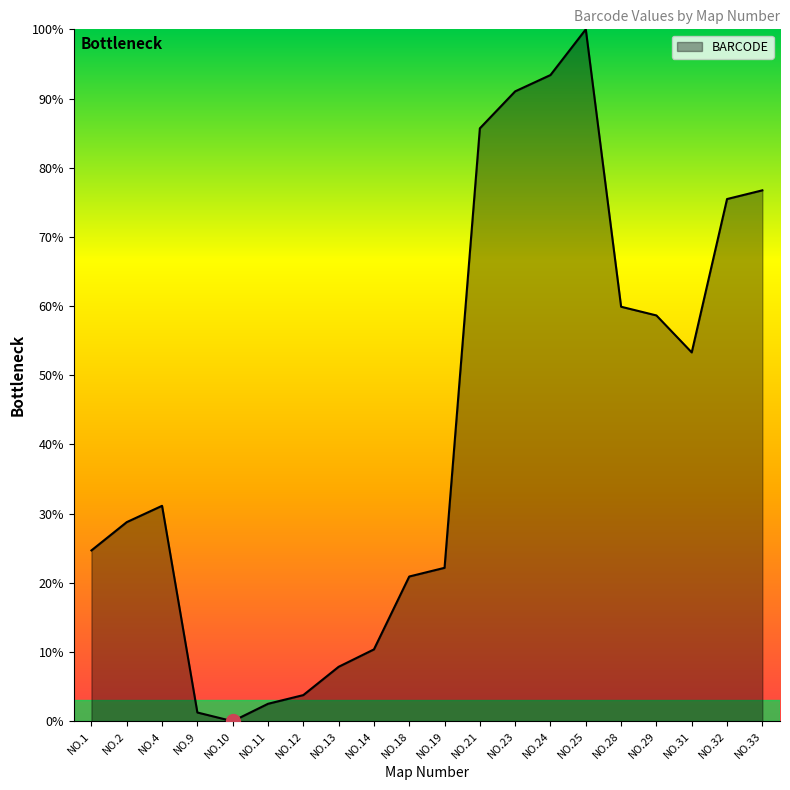

Reading left to right, list all the values displayed in this chart.

NO.1=24.7	NO.2=28.8	NO.4=31.1	NO.9=1.3	NO.10=0.0	NO.11=2.5	NO.12=3.8	NO.13=7.9	NO.14=10.4	NO.18=20.9	NO.19=22.2	NO.21=85.7	NO.23=91.0	NO.24=93.4	NO.25=100.0	NO.28=59.9	NO.29=58.6	NO.31=53.3	NO.32=75.5	NO.33=76.7